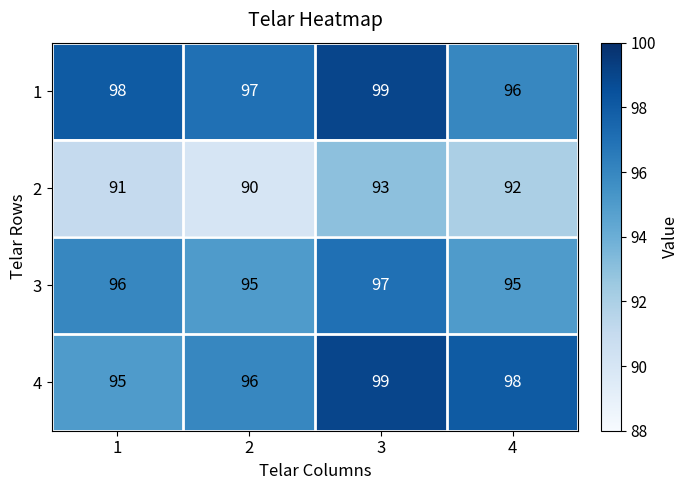

The 2 series shows 90 at 2. True or false?

True